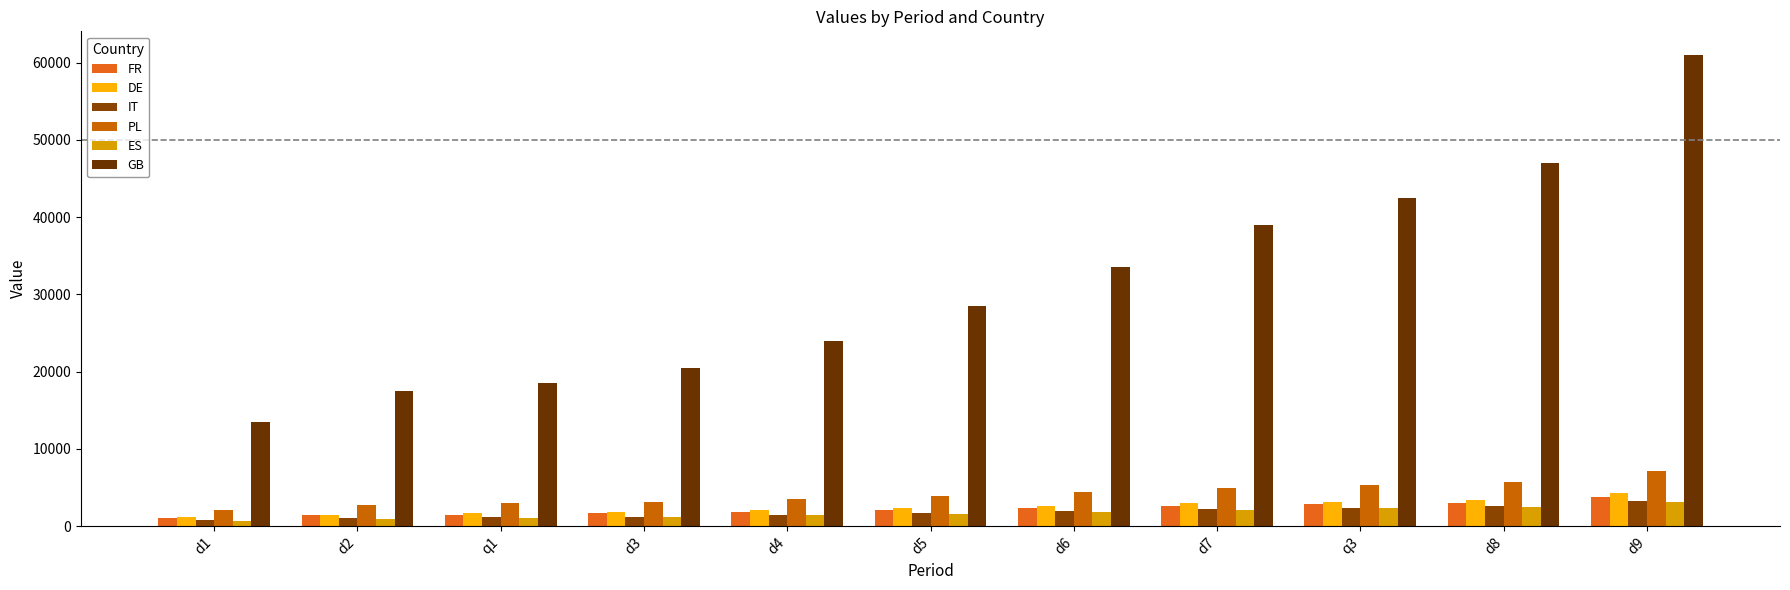

Reading left to right, list all the values displayed in this chart.

FR: d1=1100	d2=1400	q1=1500	d3=1650	d4=1850	d5=2100	d6=2350	d7=2650	q3=2850	d8=3050	d9=3800
DE: d1=1200	d2=1500	q1=1650	d3=1800	d4=2050	d5=2300	d6=2600	d7=2950	q3=3200	d8=3450	d9=4300
IT: d1=800	d2=1050	q1=1150	d3=1250	d4=1500	d5=1700	d6=1950	d7=2250	q3=2400	d8=2600	d9=3300
PL: d1=2100	d2=2700	q1=2950	d3=3150	d4=3550	d5=3950	d6=4400	d7=5000	q3=5300	d8=5750	d9=7100
ES: d1=700	d2=950	q1=1100	d3=1200	d4=1400	d5=1600	d6=1850	d7=2100	q3=2300	d8=2500	d9=3150
GB: d1=13500	d2=17500	q1=18500	d3=20500	d4=24000	d5=28500	d6=33500	d7=39000	q3=42500	d8=47000	d9=61000